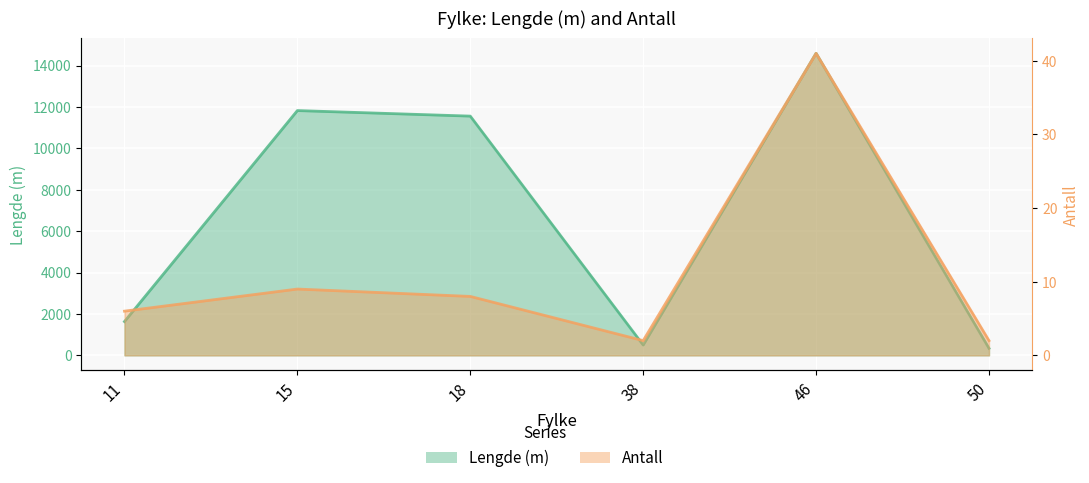

What is the maximum value for Antall?

41